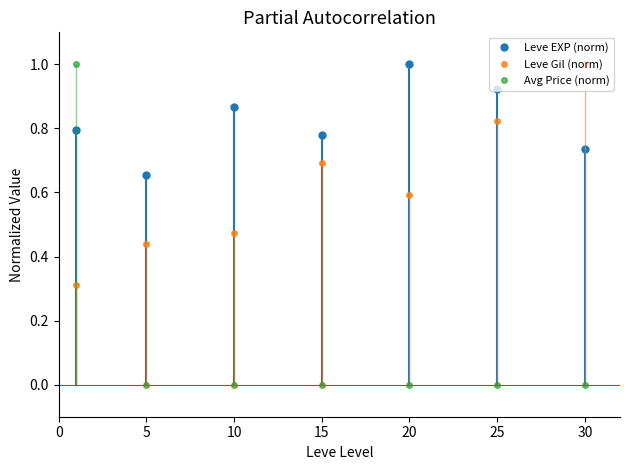

What is the sum of all Avg Price (norm) values?

1.0